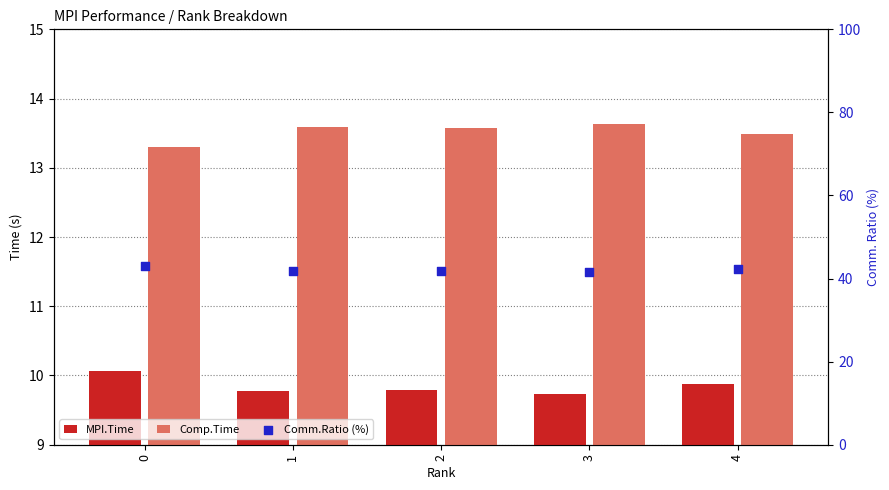

Which series contains the highest Y value?

Comm.Ratio (%)